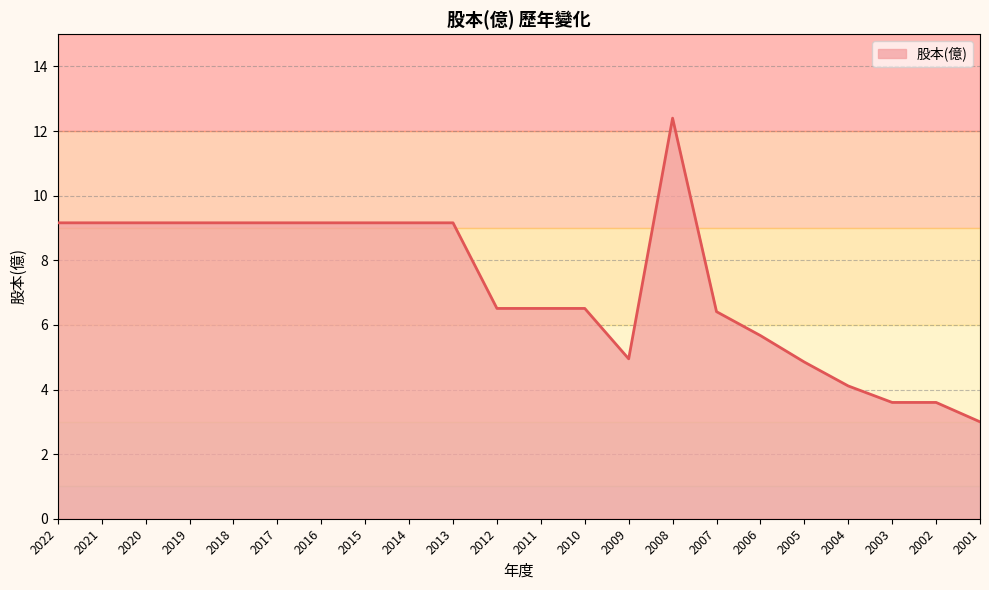

The value at 2005 is 4.8. True or false?

True